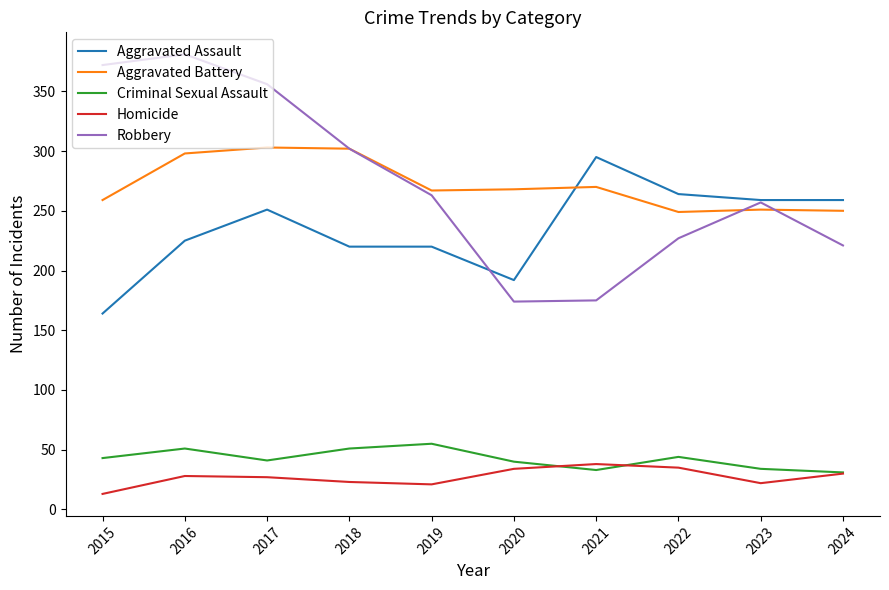

Is the value of Criminal Sexual Assault at 2017 greater than the value of Aggravated Assault at 2017?

No